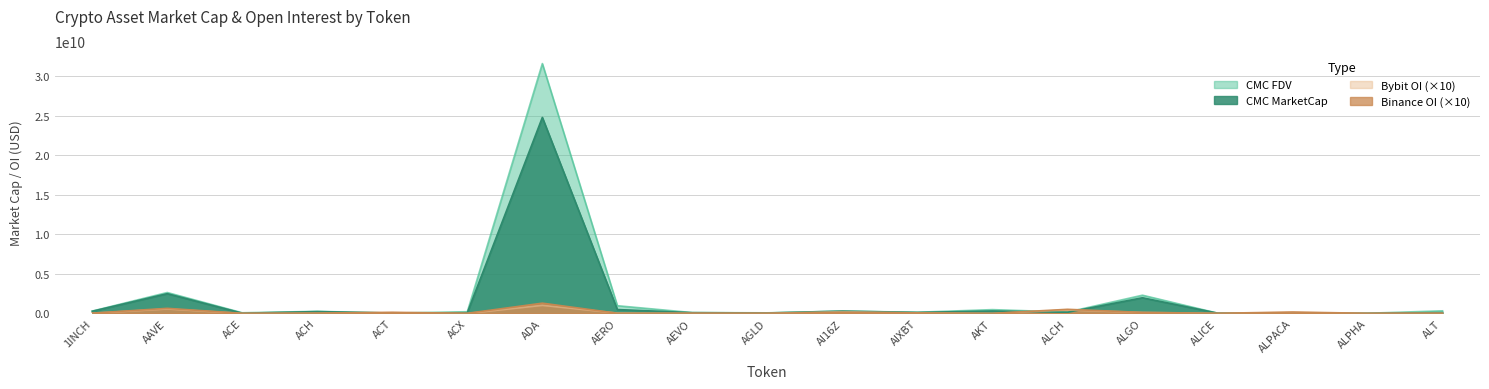

Where is the first local minimum for CMC_FDV?

ACE